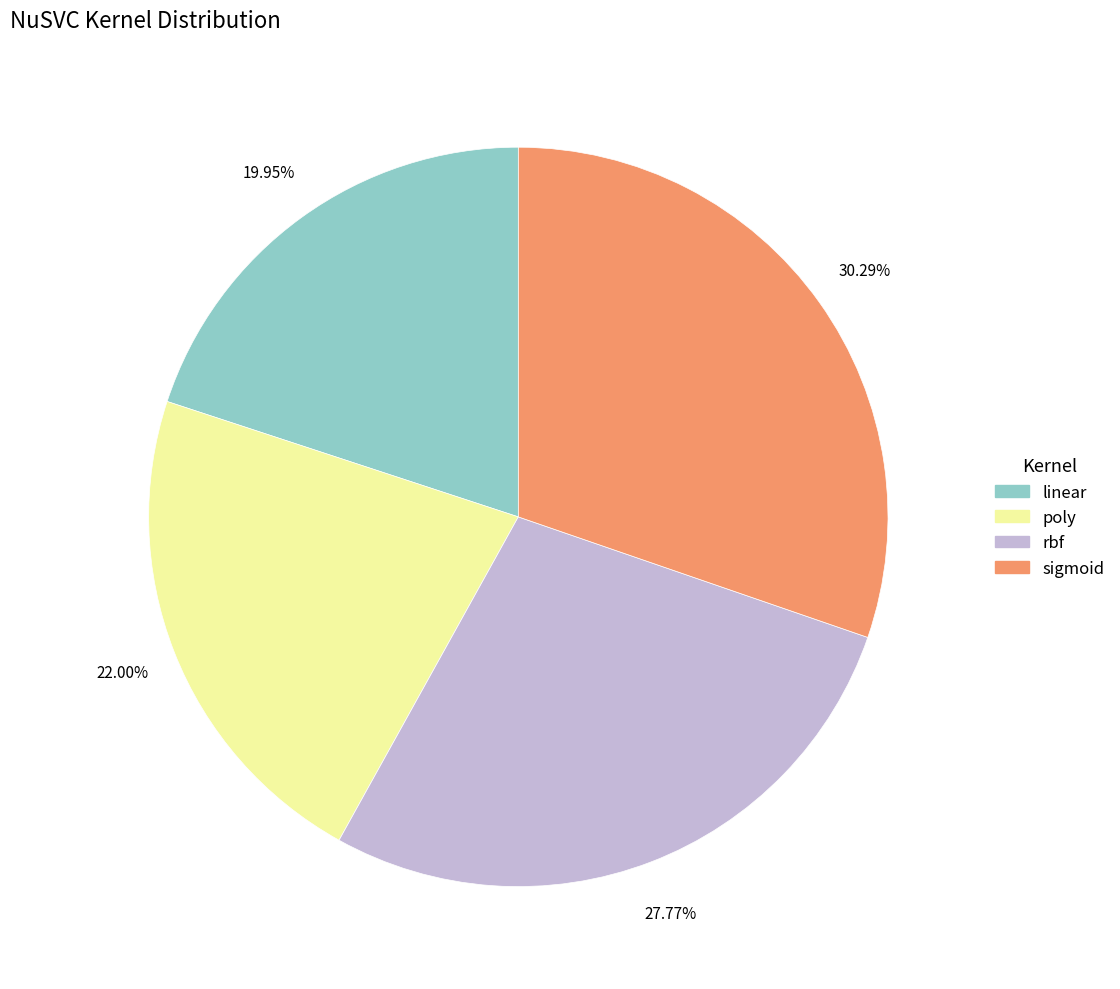

The poly slice represents 22% of the pie. True or false?

True